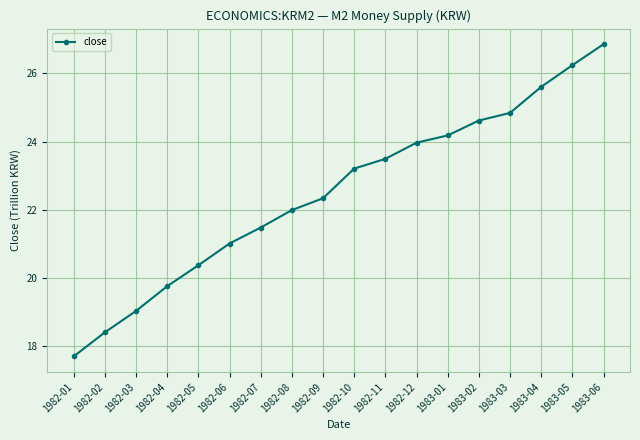

Approximately how many times larger is the value at 1982-11 compared to 1982-02?

1.3